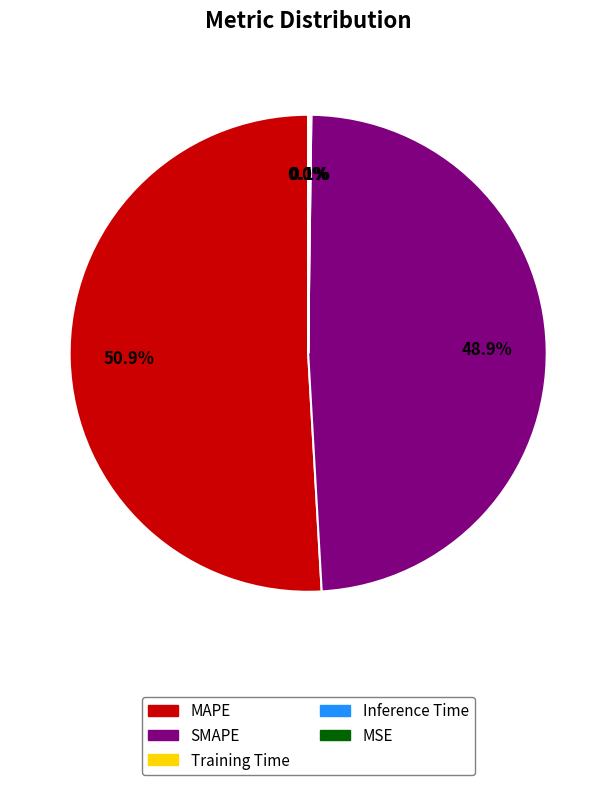

Is there a majority slice in this chart?

Yes